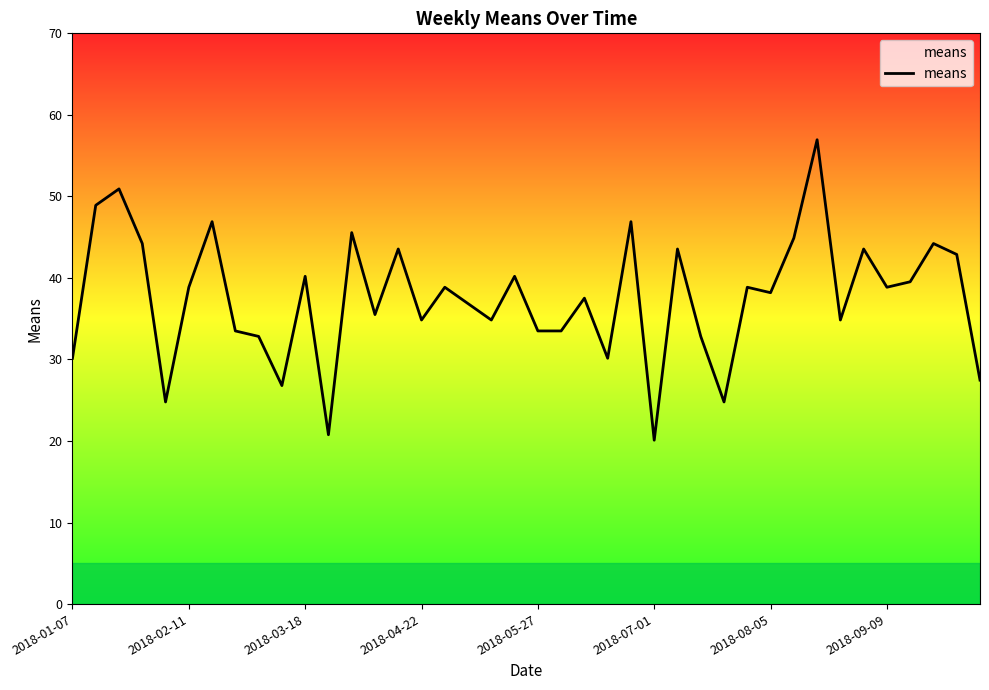

How many lines are shown in the chart?

1